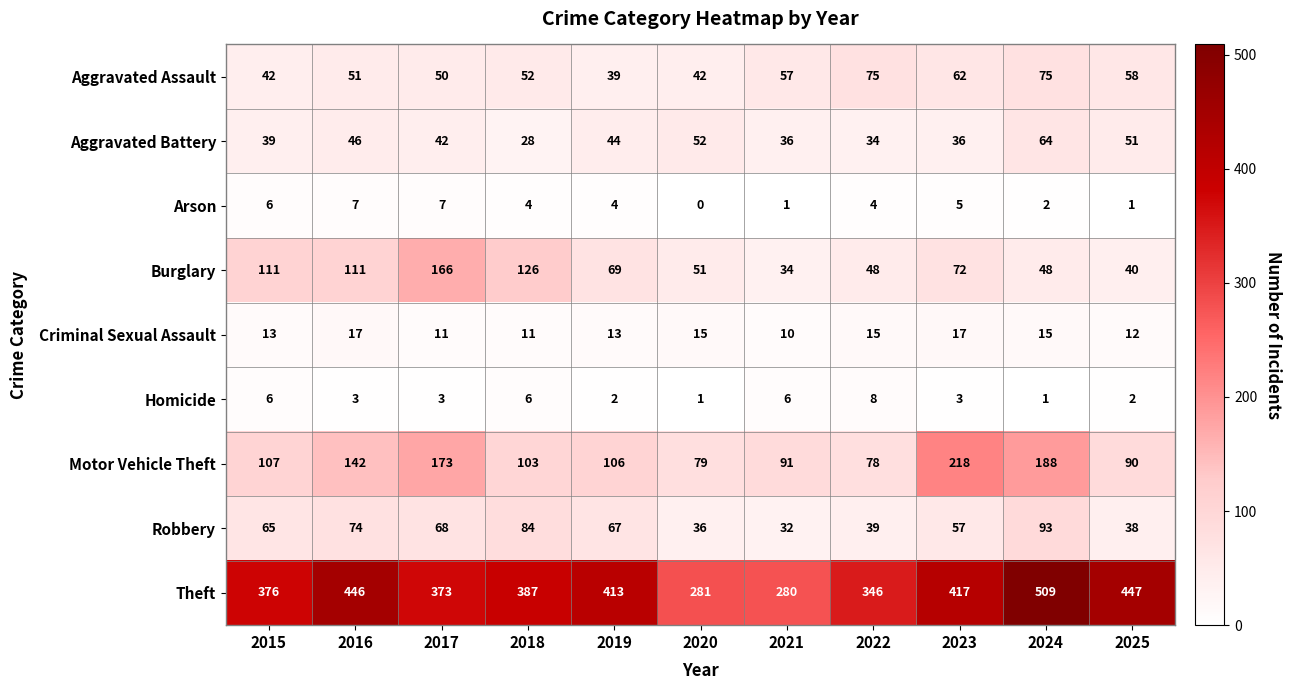

Which category has the lowest value across all series?

2020